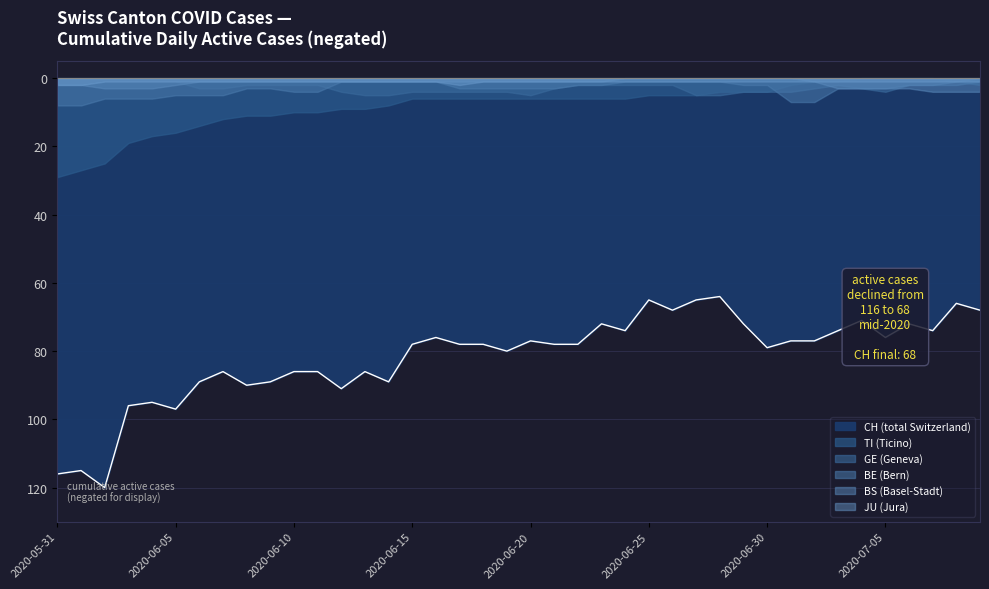

What are all the series names shown in the legend?

CH, BS, GE, BE, JU, TI